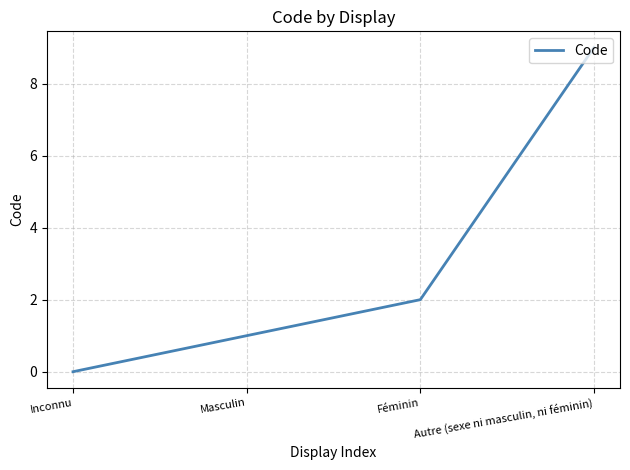

List the labels in order of value, largest first.

Autre (sexe ni masculin, ni féminin), Féminin, Masculin, Inconnu